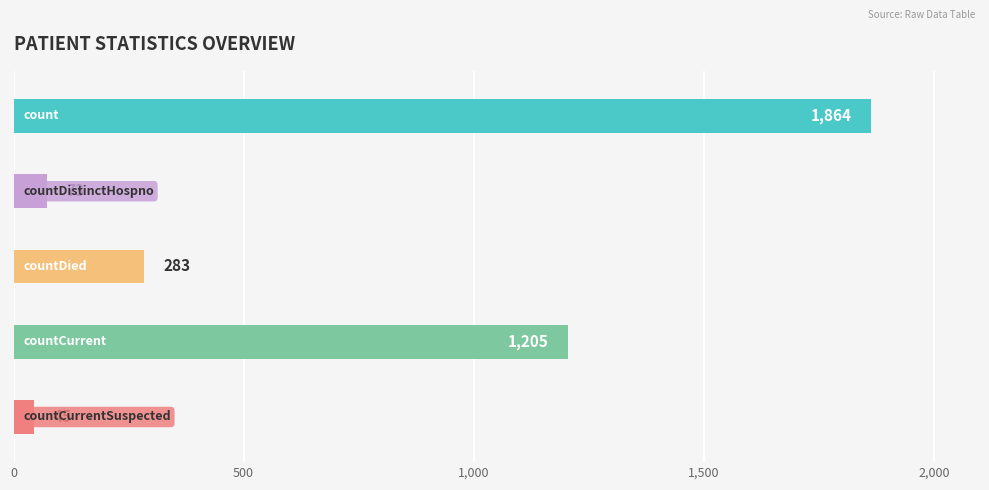

What is the average value?

694